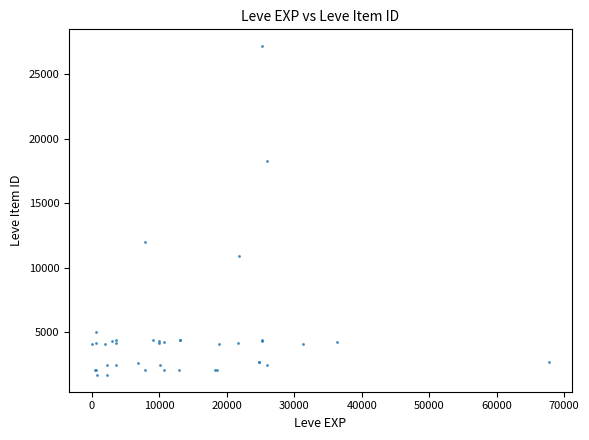

What Y value in the scatter plot is closest to 14448?

12018